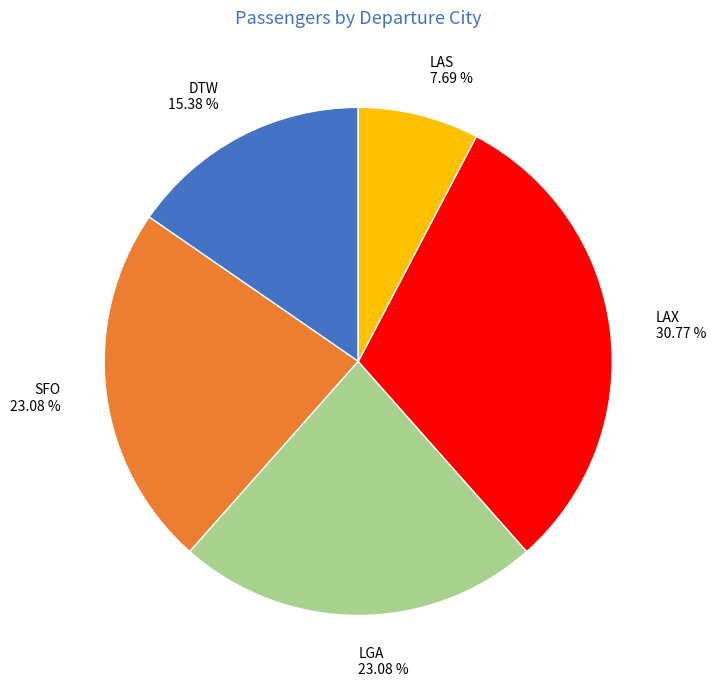

The SFO slice represents 23% of the pie. True or false?

True